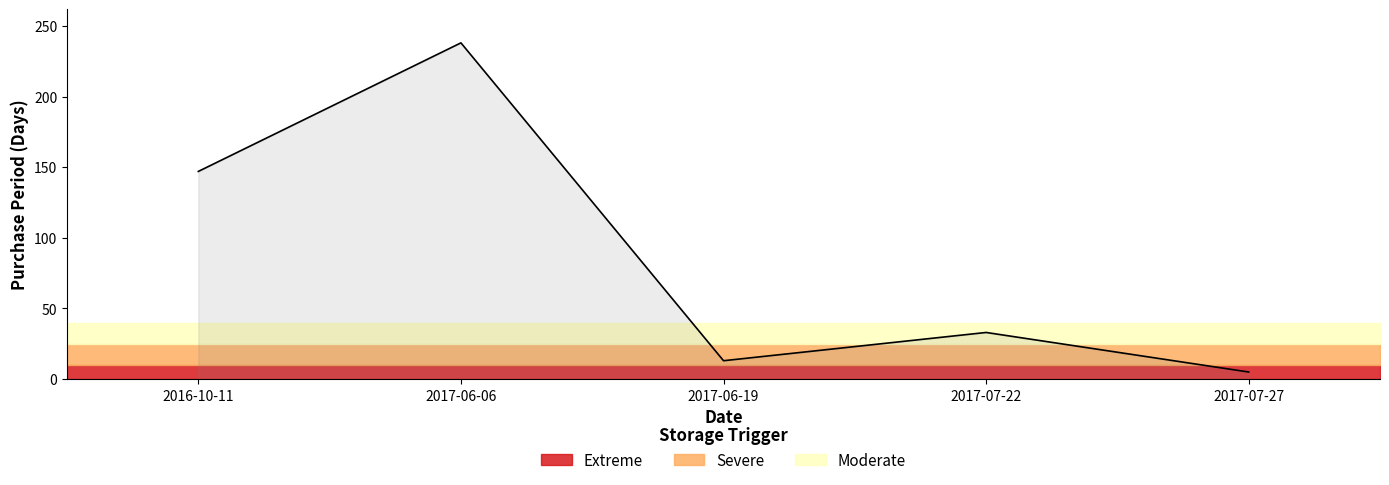

Where does the data first go above 33?

2016-10-11